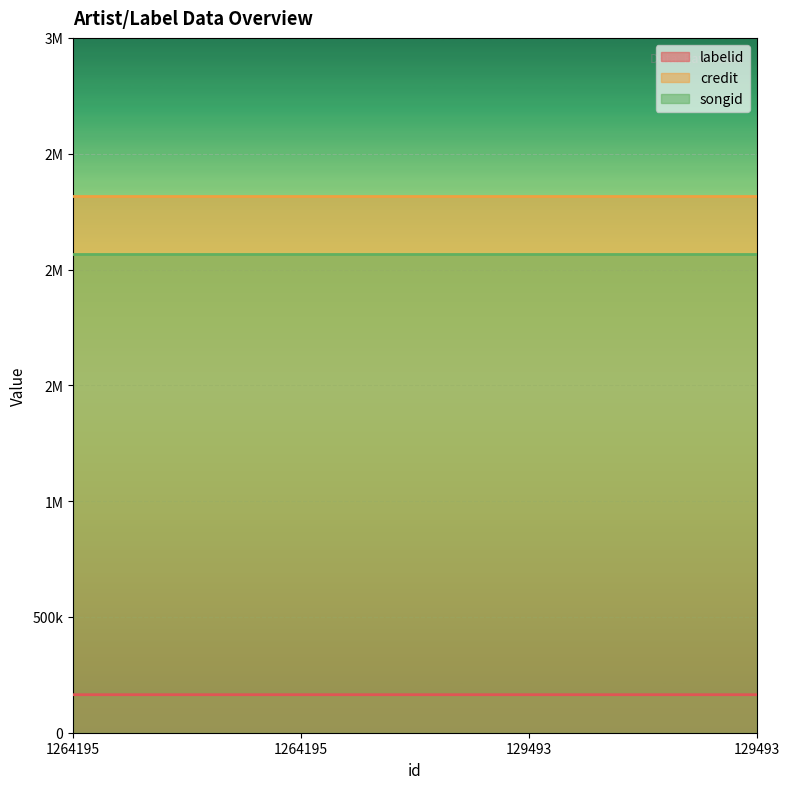

Is it true that songid equals 2068581 at 129493?

True